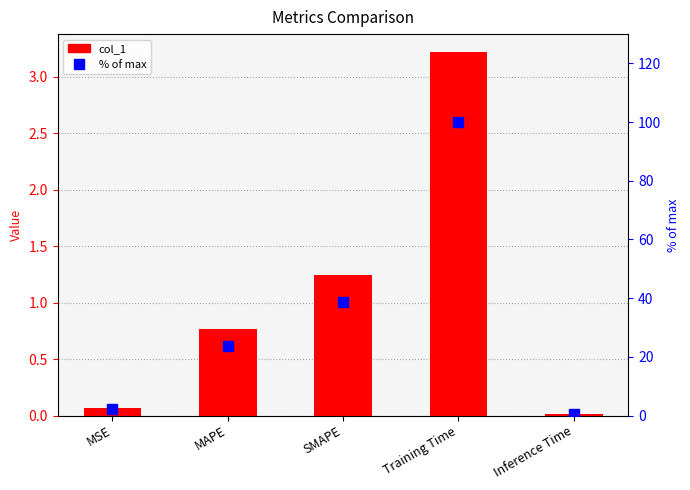

At MAPE, list the series in order from smallest to largest.

col_1, % of max